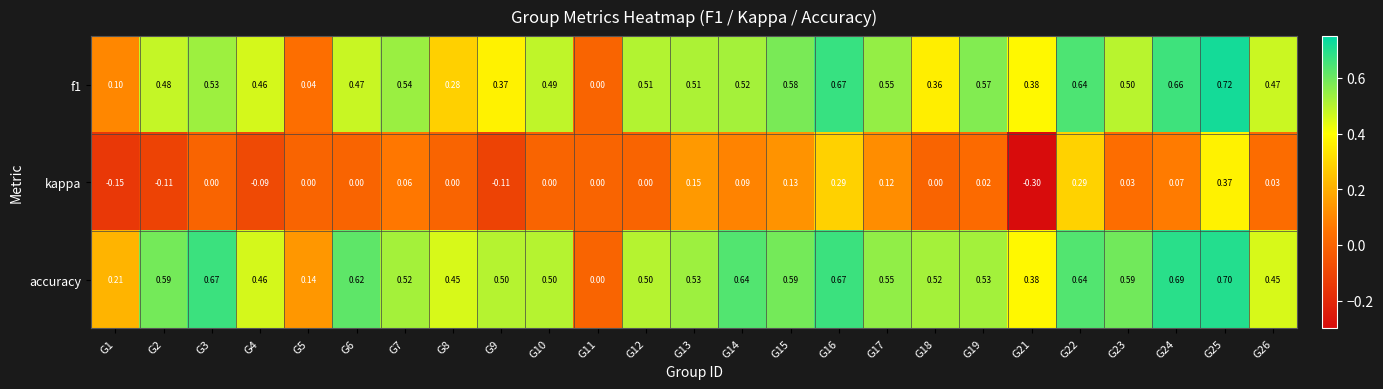

How many distinct data groups are displayed?

3